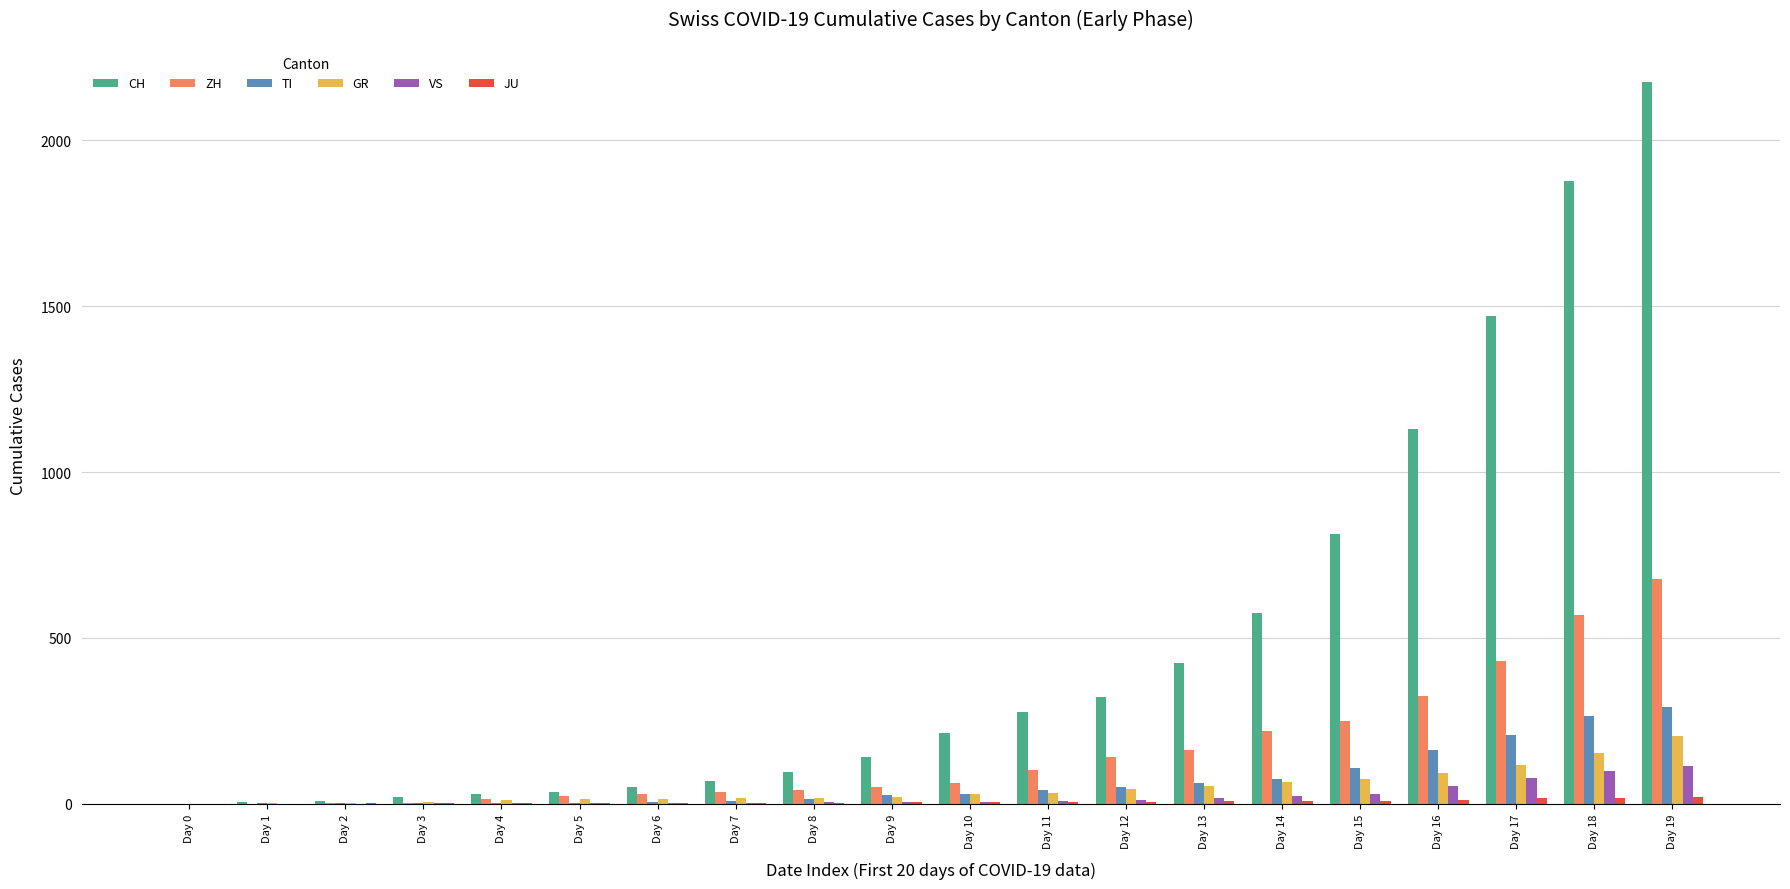

The value of ZH at Day 12 is 140. True or false?

True